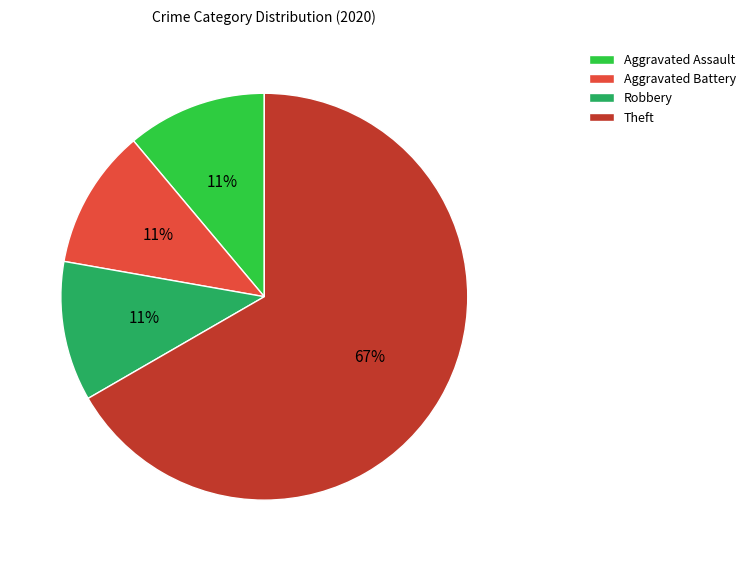

To the nearest percent, what is the average slice percentage?

25%